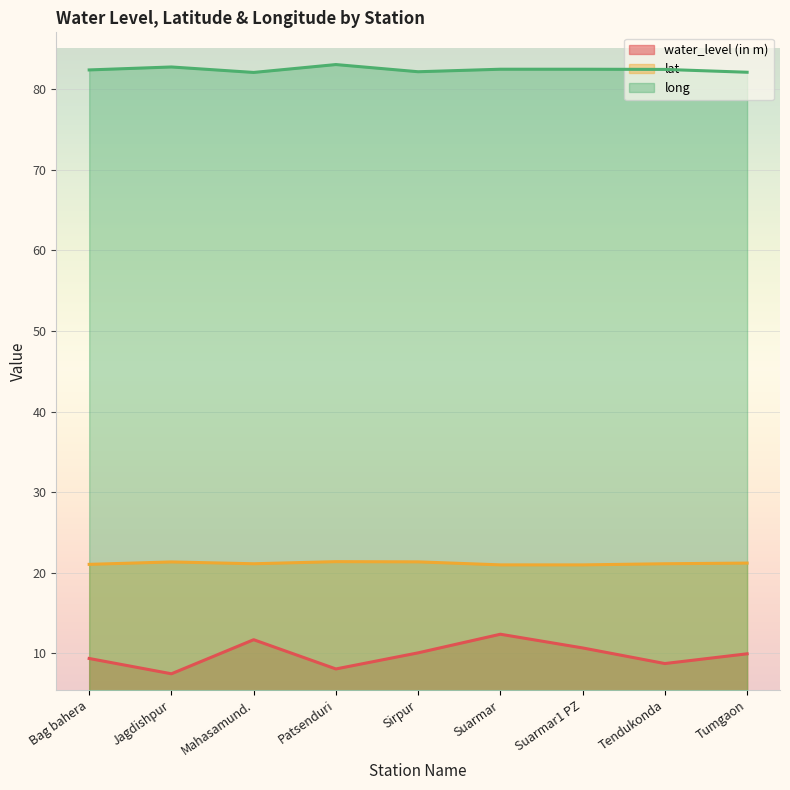

At which category is the sum across all series the highest?

Suarmar